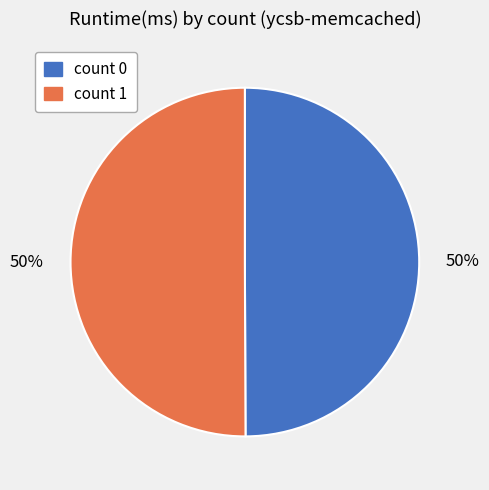

To the nearest percent, what is the average slice percentage?

50%